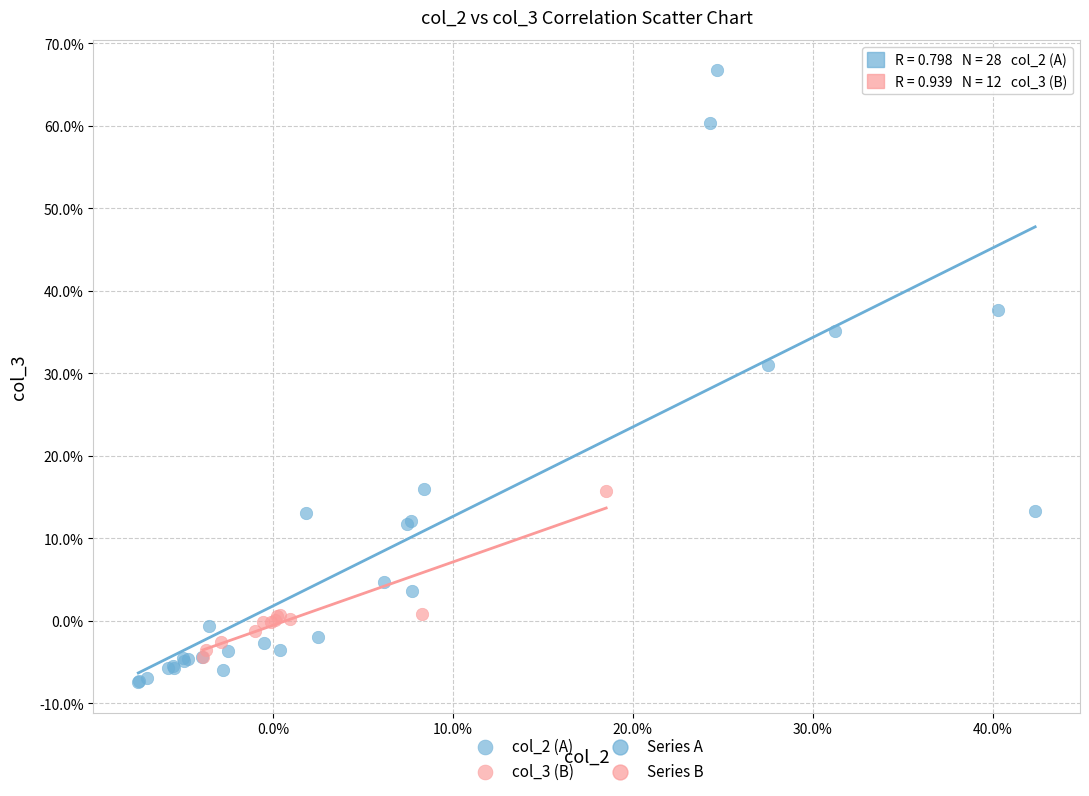

Which series reaches the minimum Y coordinate?

col_2 (A)